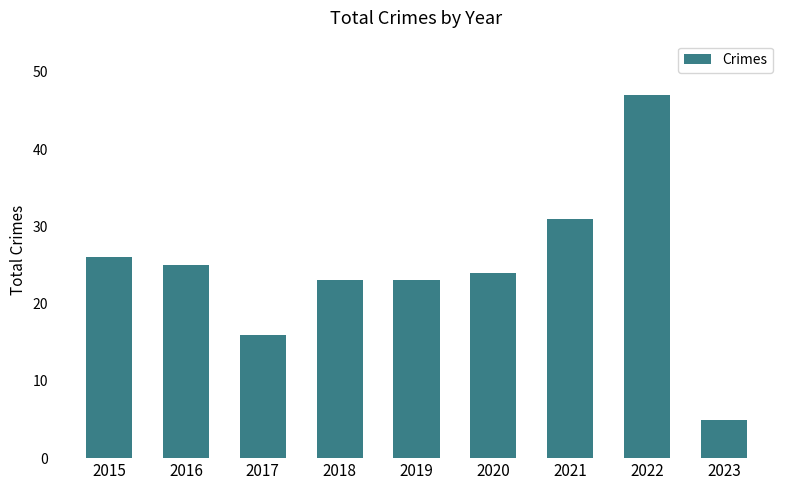

Where is the data nearest to the value 26?

2015